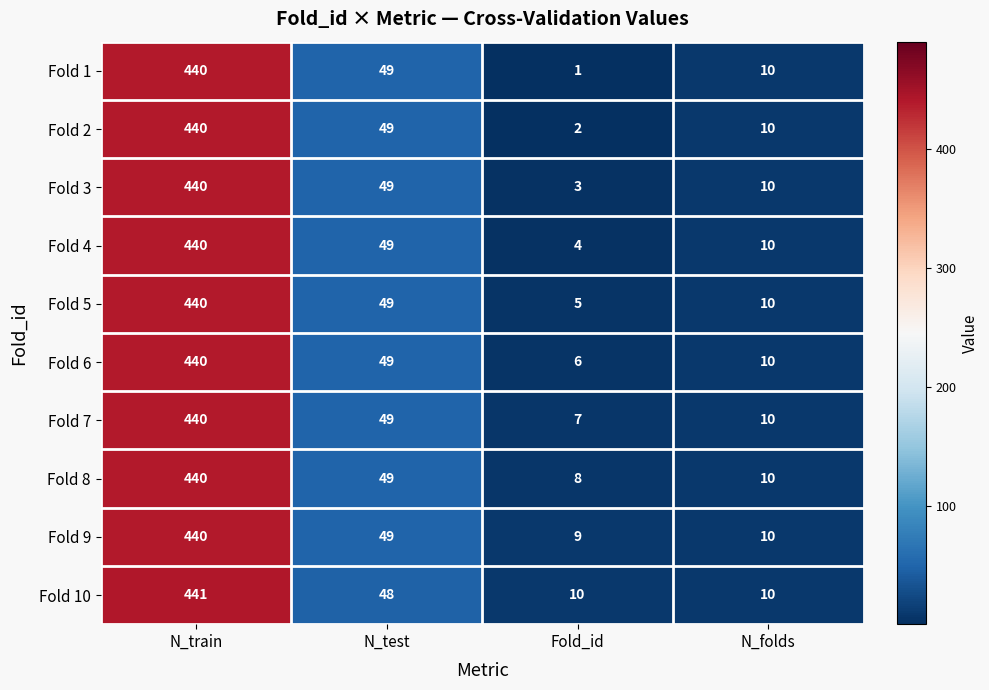

Is it true that Fold 1 equals 82 at N_test?

False